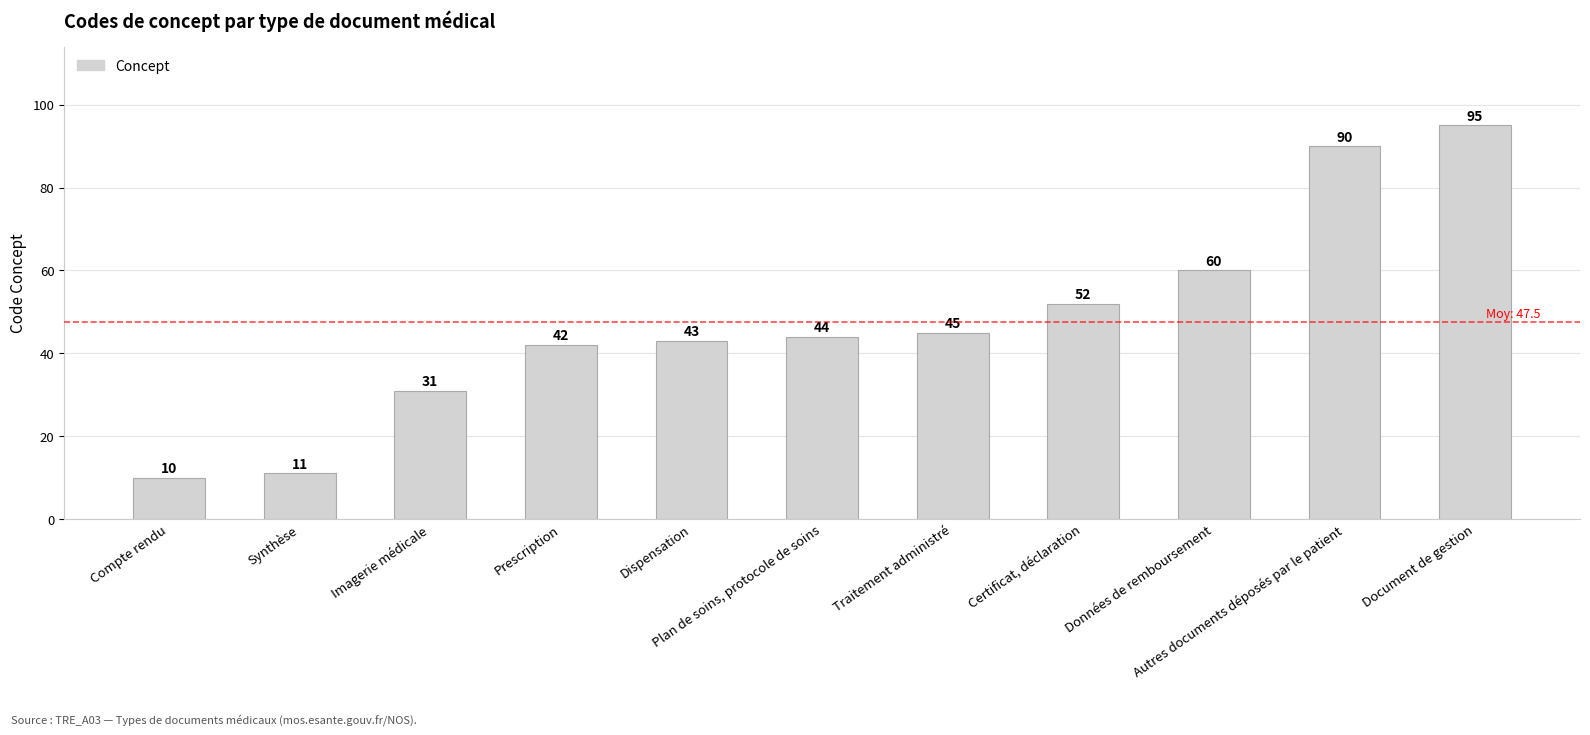

How many categories are shown in the chart?

11